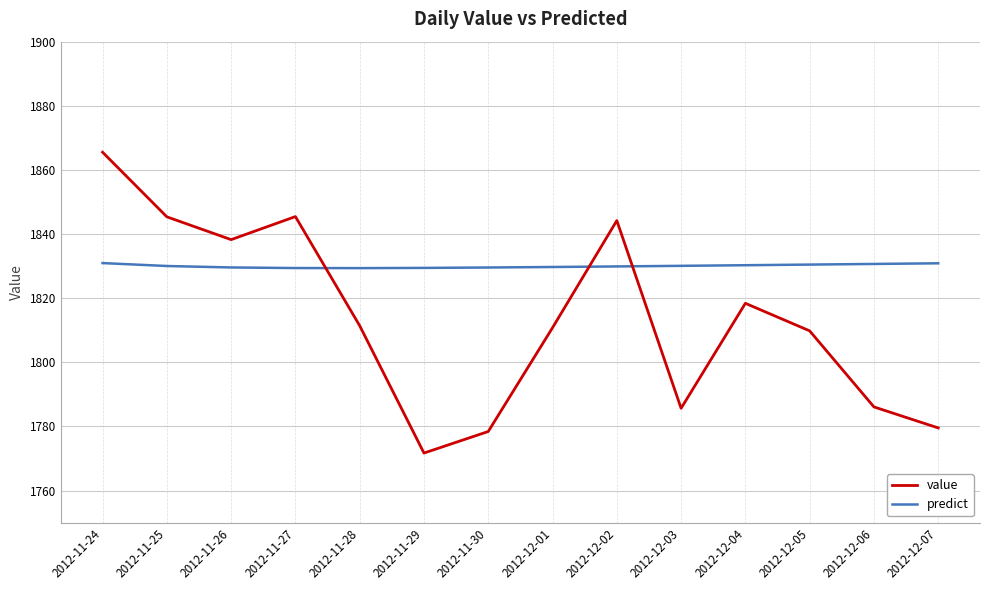

Is the value of value at 2012-12-04 greater than the value of predict at 2012-12-06?

No